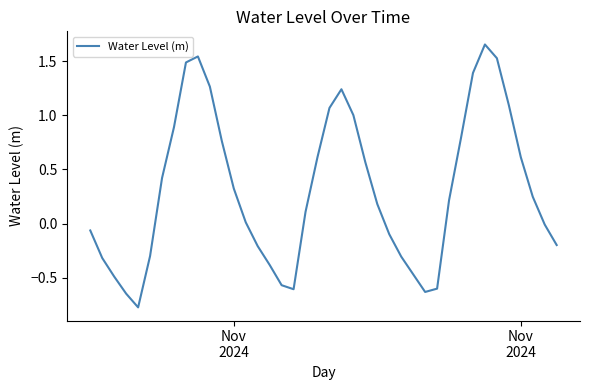

What is the minimum value shown in the chart?

-0.8